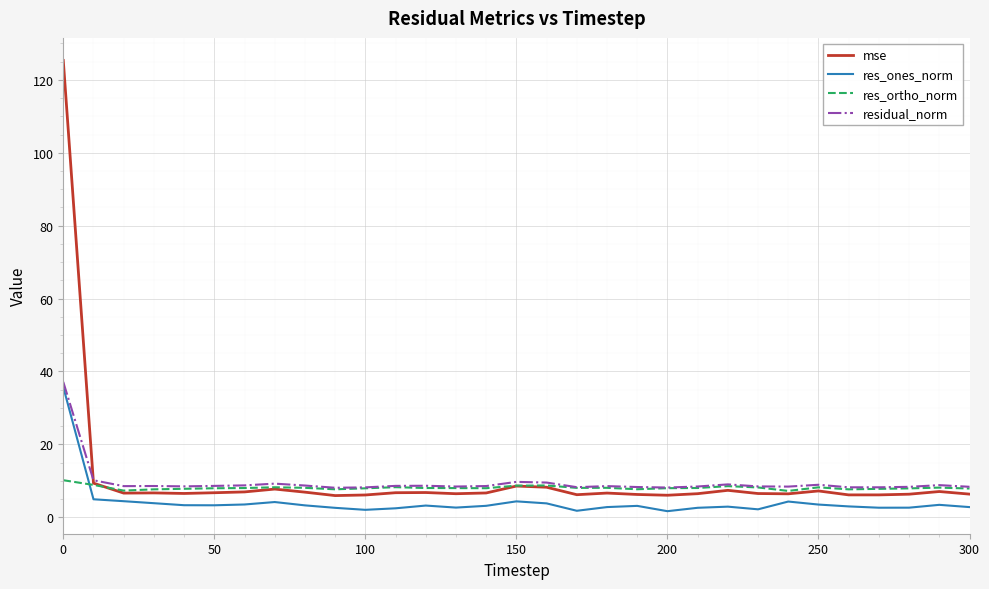

Which series has the widest spread of values?

mse